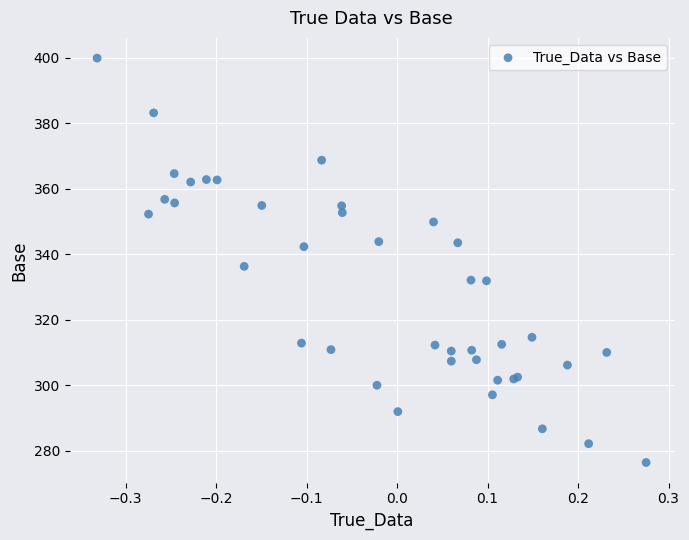

What Y value in the scatter plot is closest to 338?

336.3